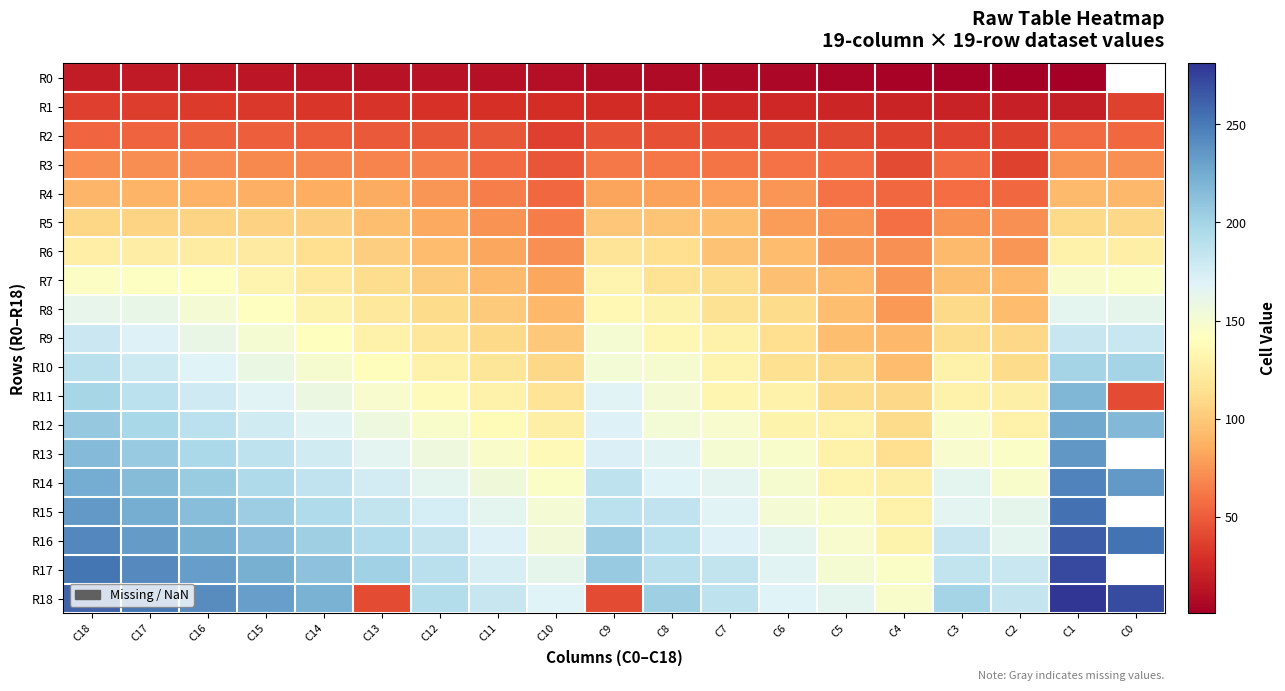

What is the difference between the R14 values at C14 and C15?

10.0